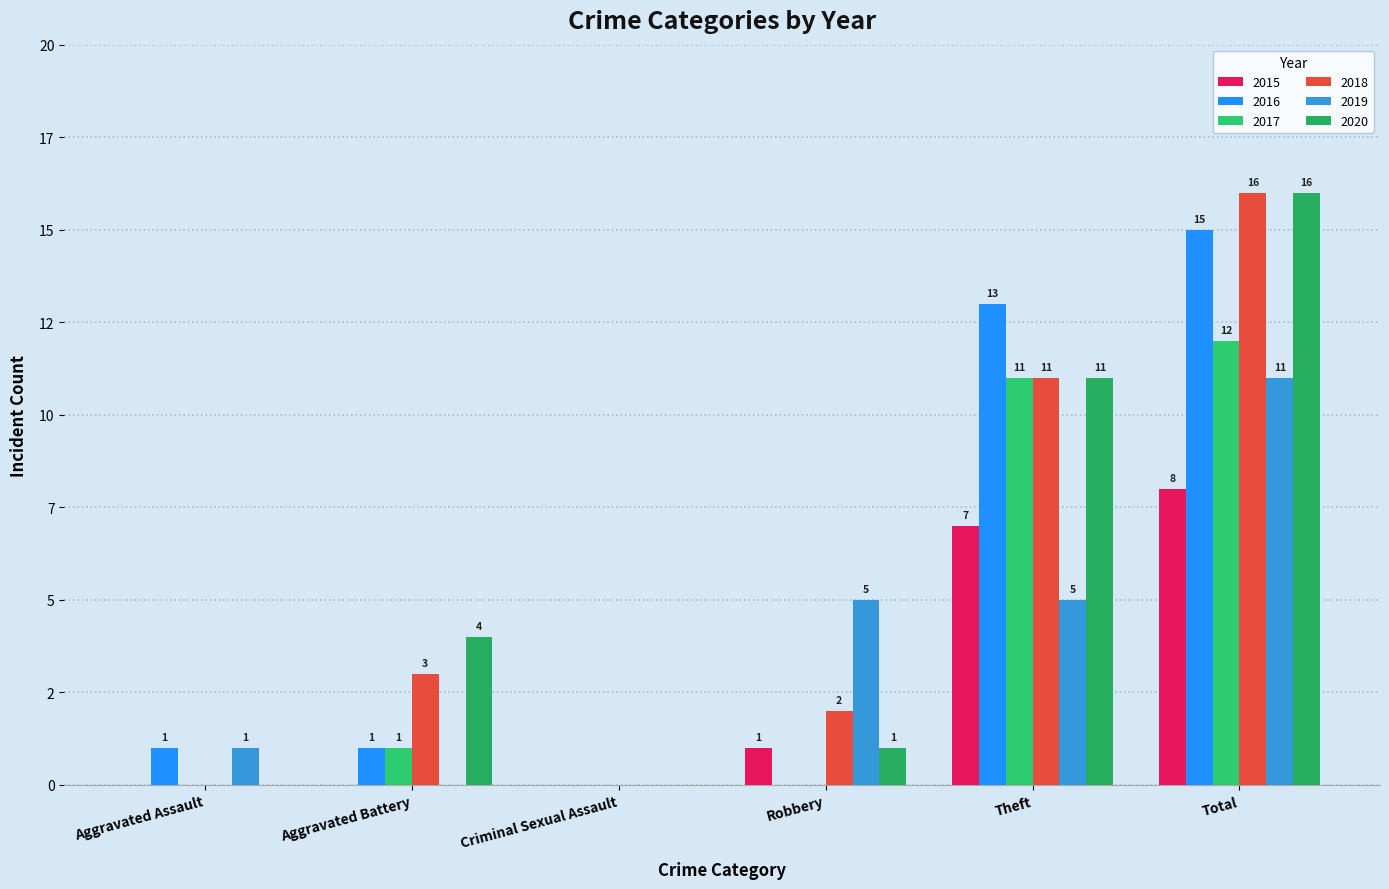

List the series in order of their peak value, lowest first.

2015, 2019, 2017, 2016, 2018, 2020